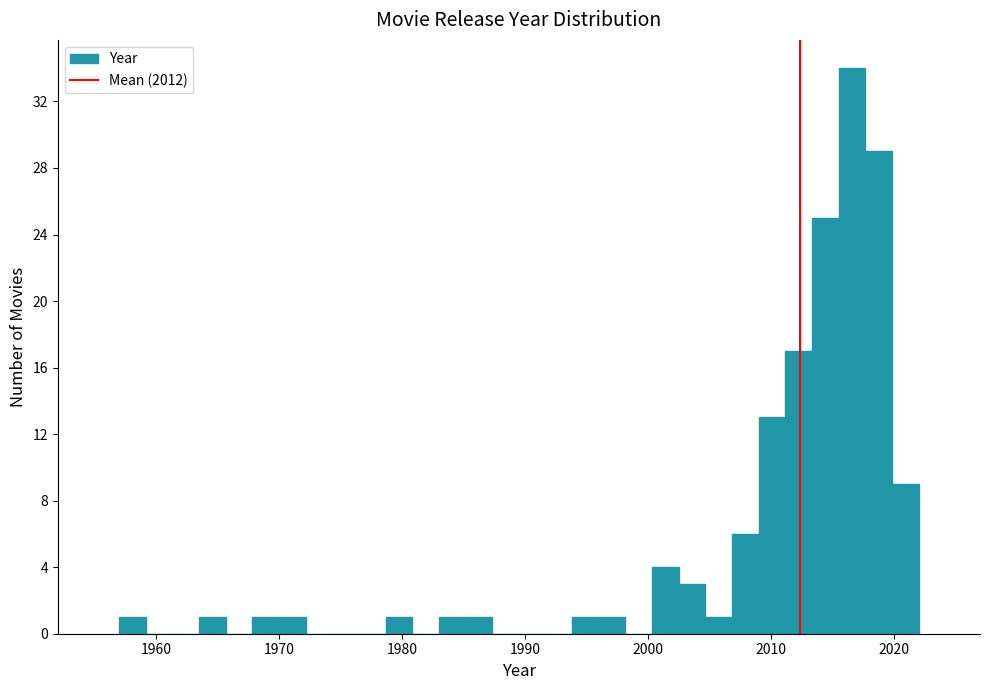

Around what value on the x-axis is the tallest bar? Give the approximate position of its centre, as read against the axis.

2017